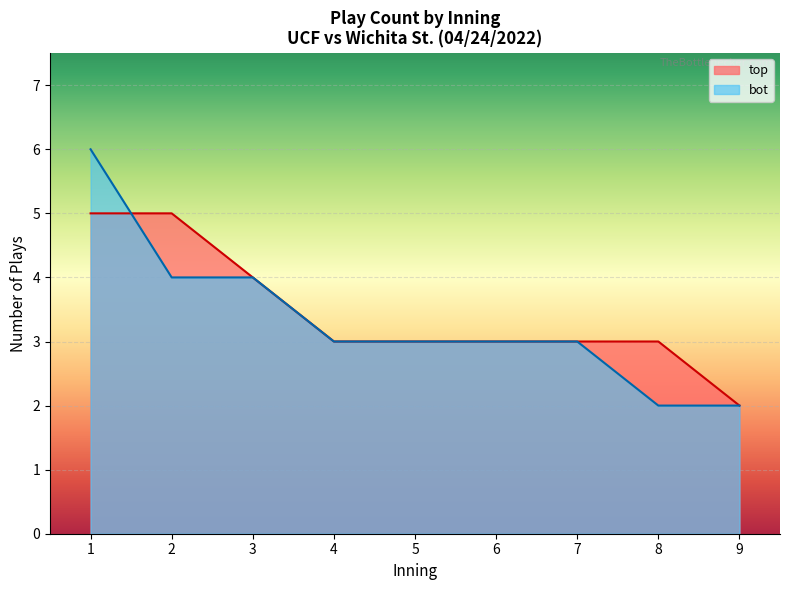

What are all the series names shown in the legend?

top, bot